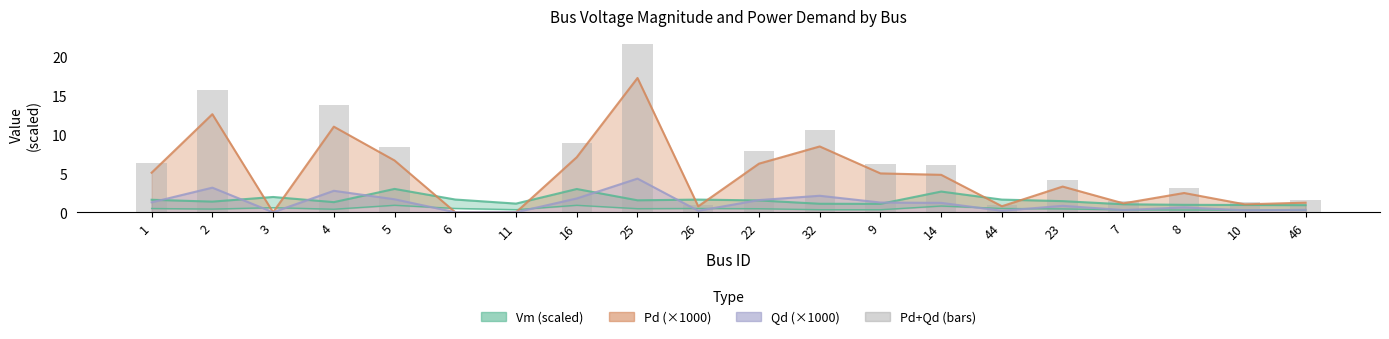

What position from the right is 4?

17